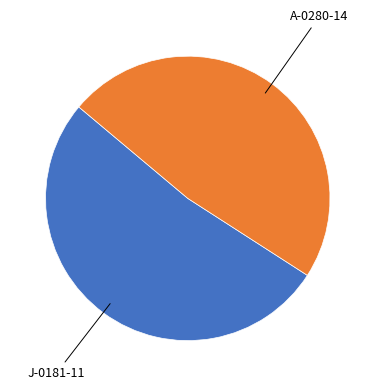

Is there any slice that represents more than half of the pie?

Yes